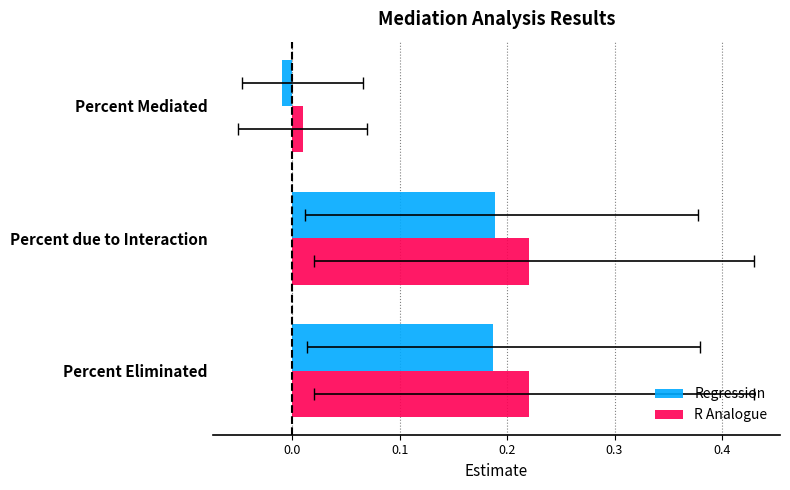

What is the average value of the R Analogue series?

0.1